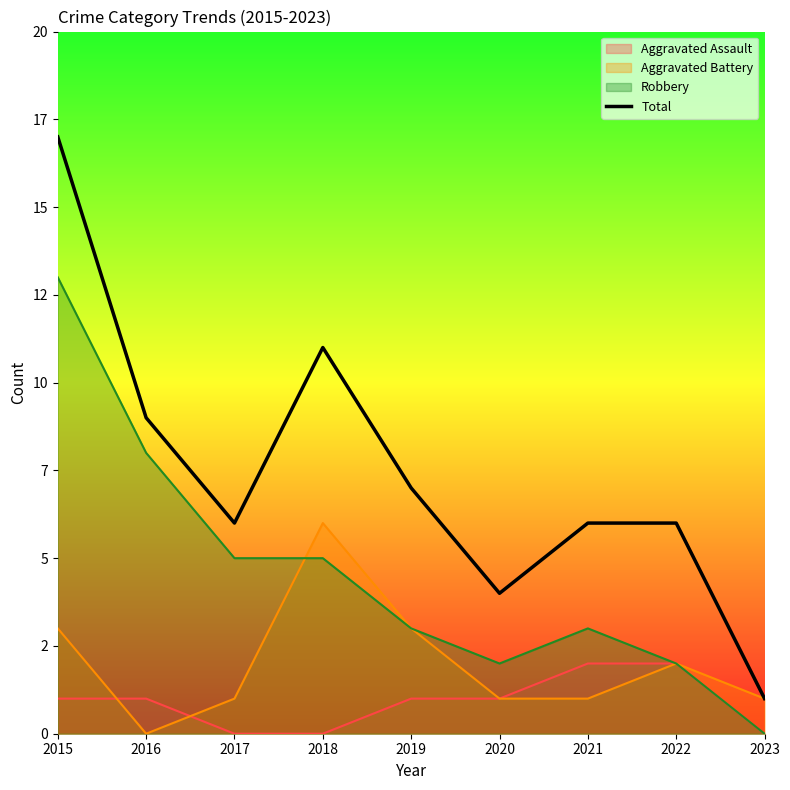

What are all the series names shown in the legend?

Aggravated Assault, Aggravated Battery, Robbery, Total